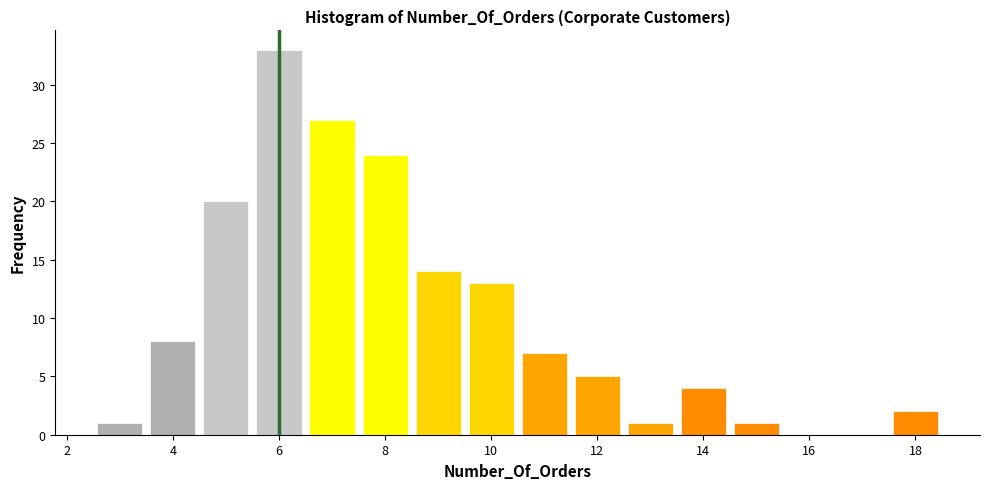

Reading left to right, list every bar in this chart as the range it spans on the x-axis followed by its height. Neither the bar edges nor the heights are printed on the chart, so give them approximately, as read against the axes.

2.5 to 3.5: 1
3.5 to 4.5: 8
4.5 to 5.5: 20
5.5 to 6.5: 33
6.5 to 7.5: 27
7.5 to 8.5: 24
8.5 to 9.5: 14
9.5 to 10.5: 13
10.5 to 11.5: 7
11.5 to 12.5: 5
12.5 to 13.5: 1
13.5 to 14.5: 4
14.5 to 15.5: 1
15.5 to 16.5: 0
16.5 to 17.5: 0
17.5 to 18.5: 2